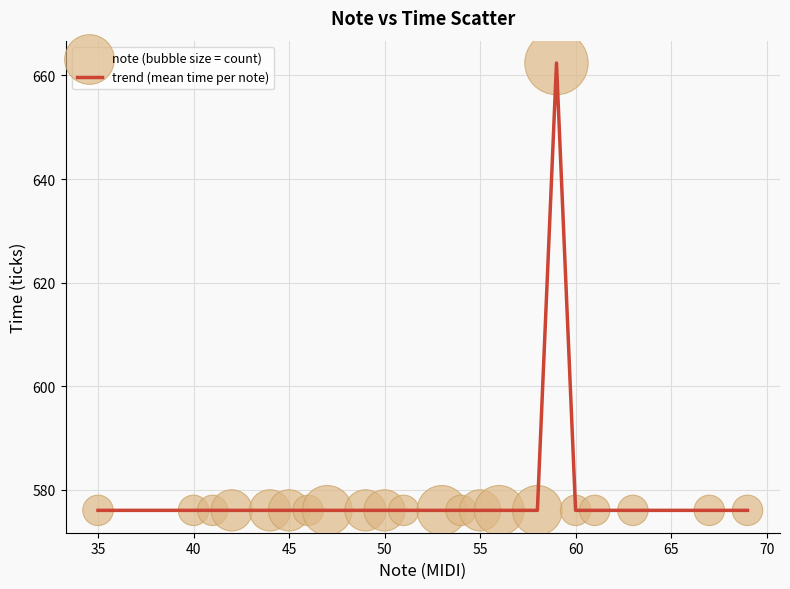

What is the smallest value displayed?

576.0